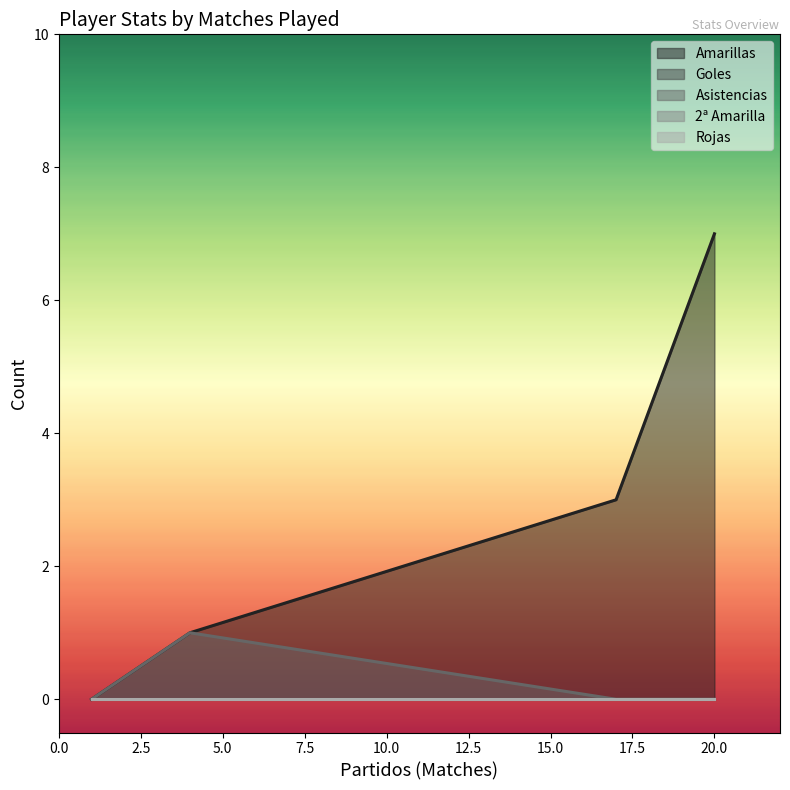

Which series has the widest spread of values?

Amarillas